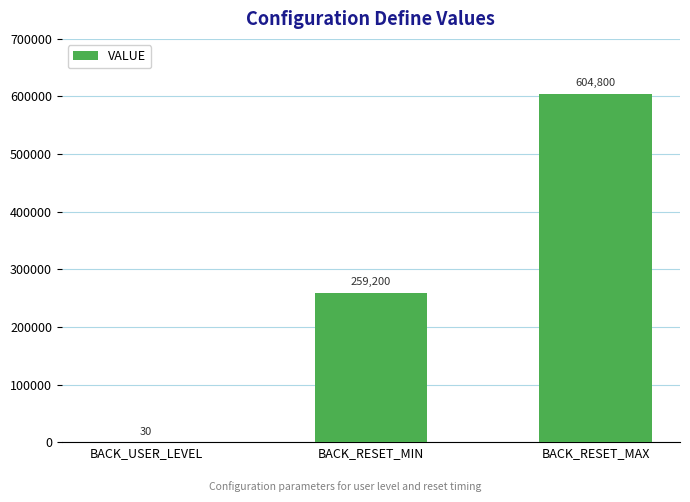

Reading left to right, extract all data points from this chart.

BACK_USER_LEVEL=30	BACK_RESET_MIN=259200	BACK_RESET_MAX=604800